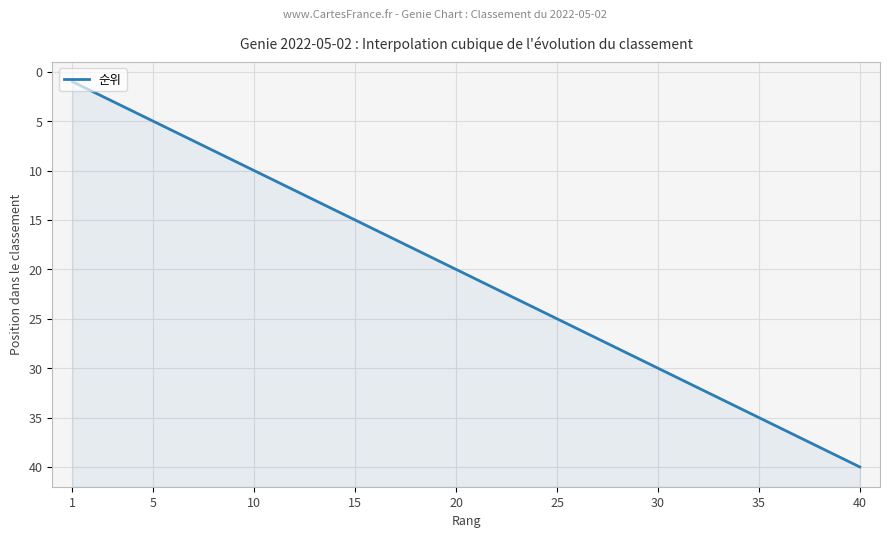

What is the value of the 8th point from the left?

8